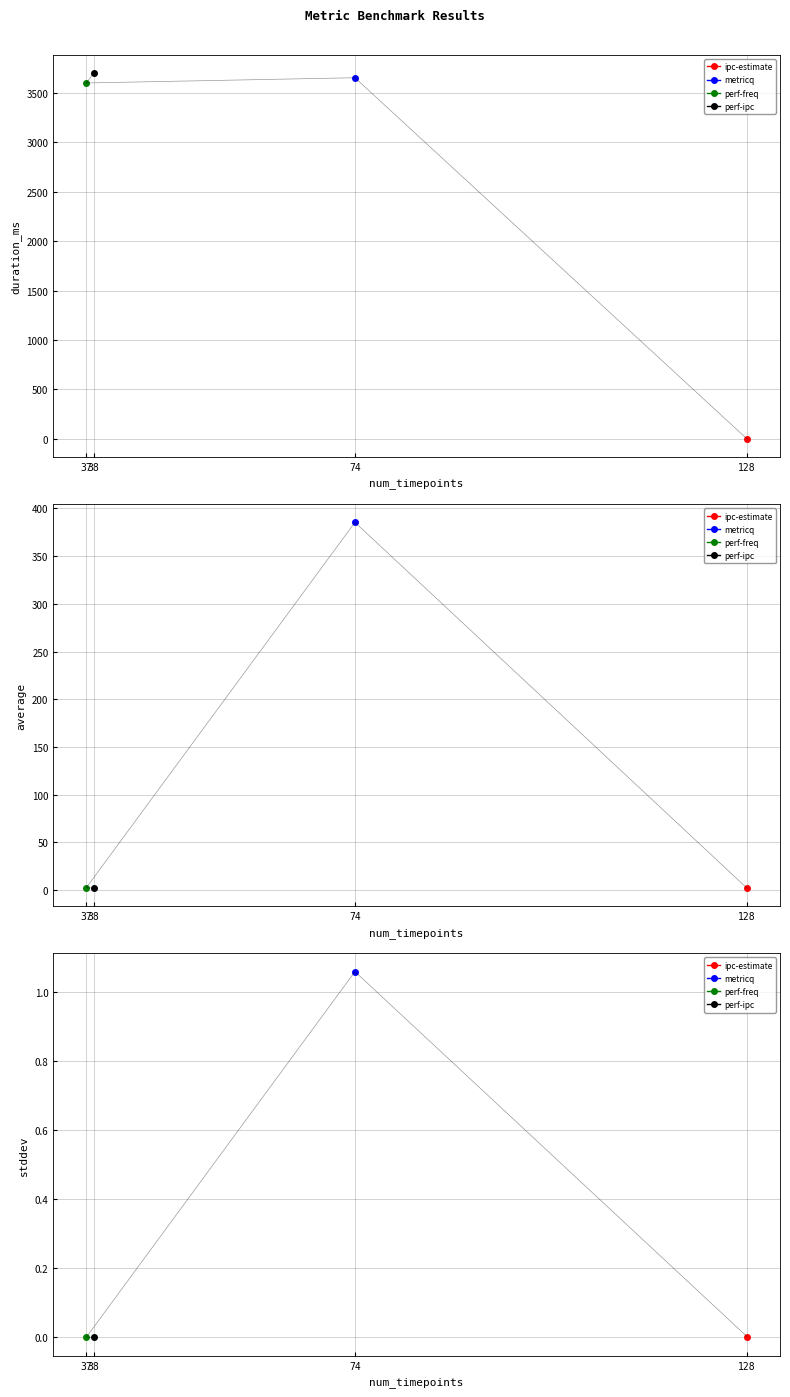

Reading right to left, transcribe all the data shown in this chart.

duration_ms: 38=3702.0	37=3602.0	74=3655.0	128=0.0
average: 38=2.0	37=2.5	74=385.4	128=2.0
stddev: 38=0.0	37=0.0	74=1.1	128=0.0